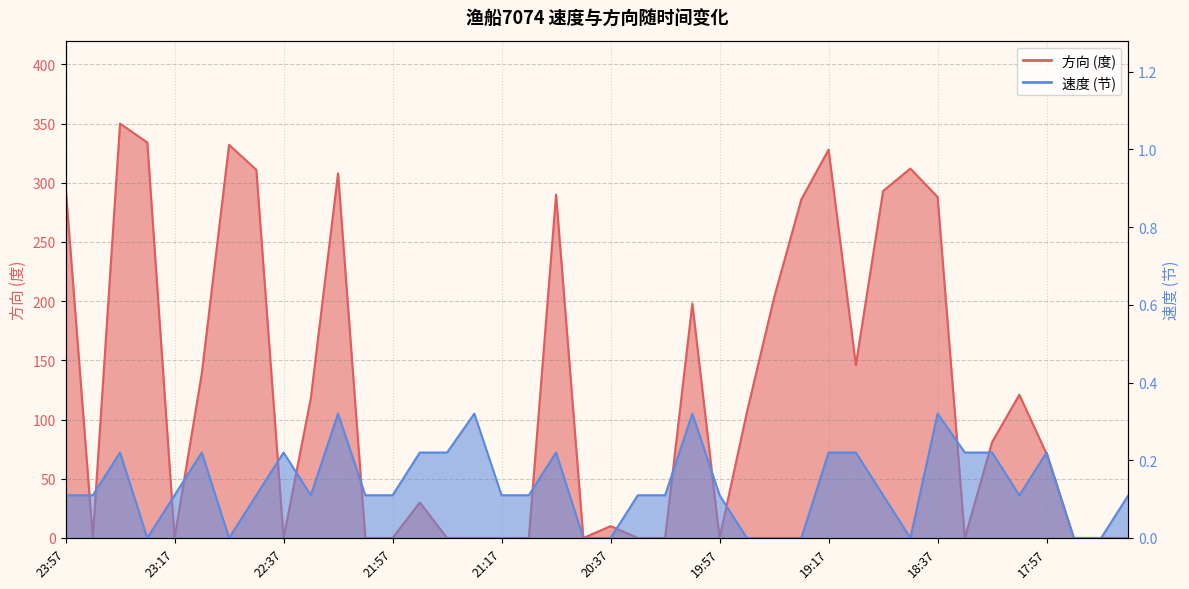

What is the average value of the 方向 series?

123.8